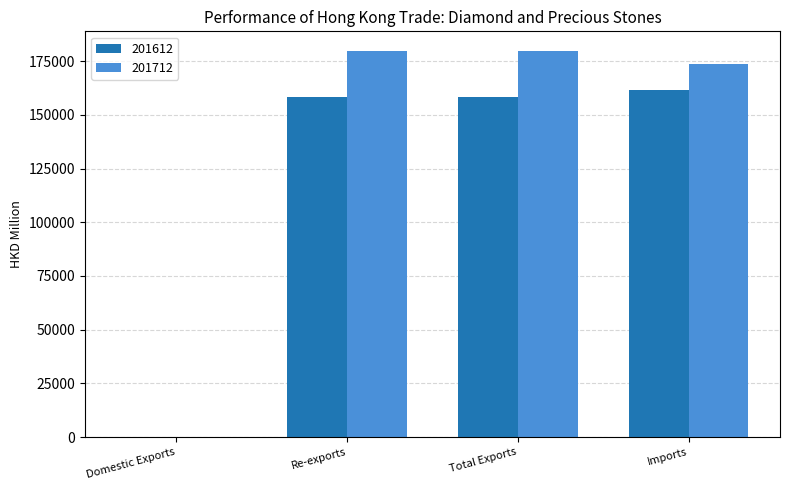

How many data points in 201712 are above 179710?

2